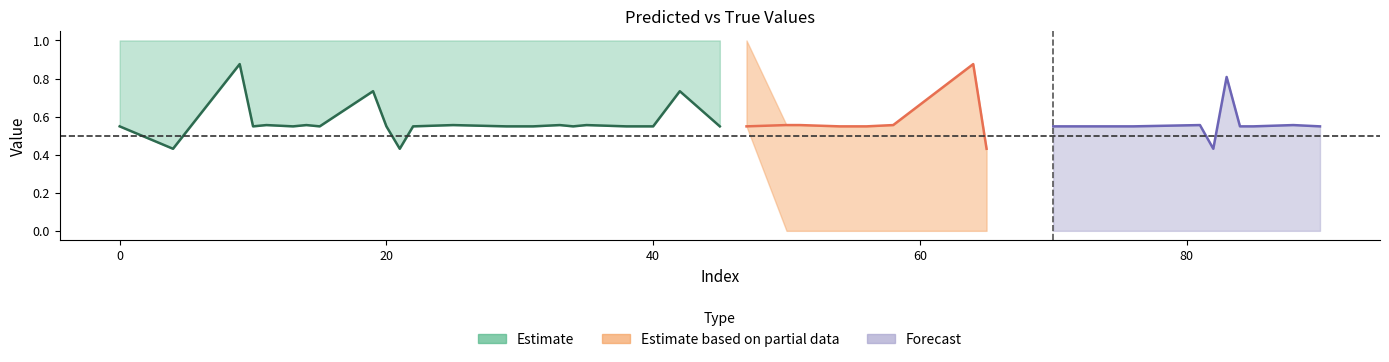

Between which two adjacent categories do y_true and y_pred first intersect?

47 and 50